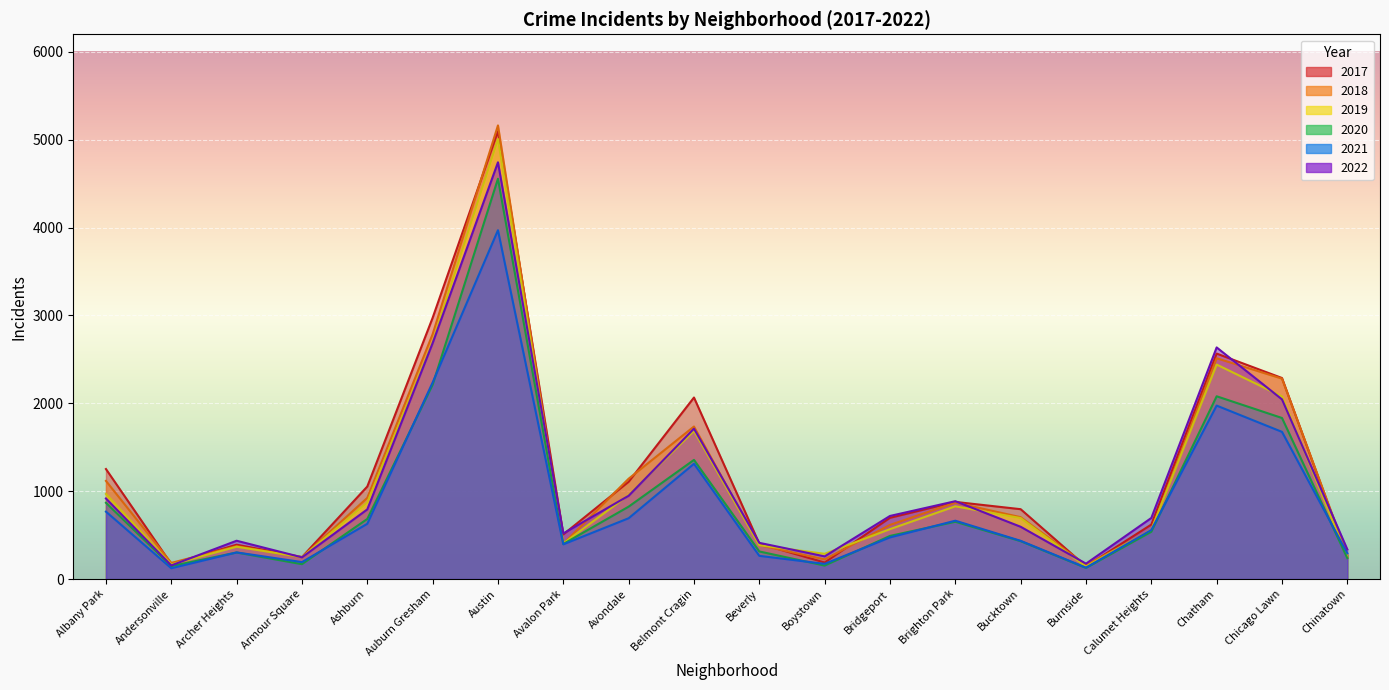

Is it true that 2020 equals 314 at Beverly?

True